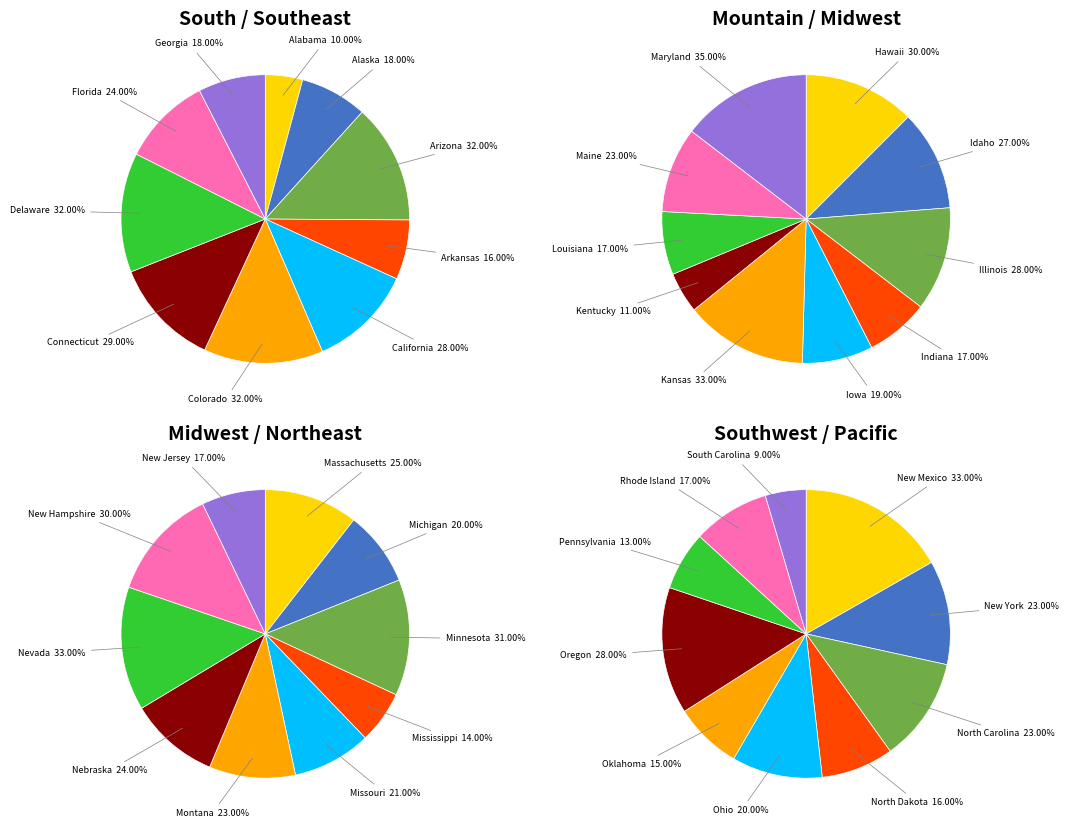

Which category has the biggest portion of the pie?

Maryland